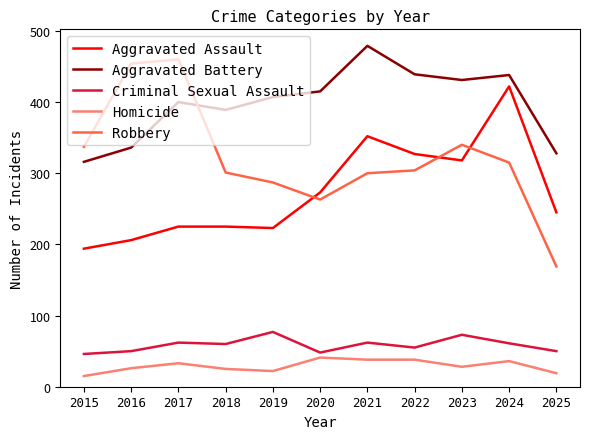

Where is Aggravated Assault nearest to the value 308?

2023